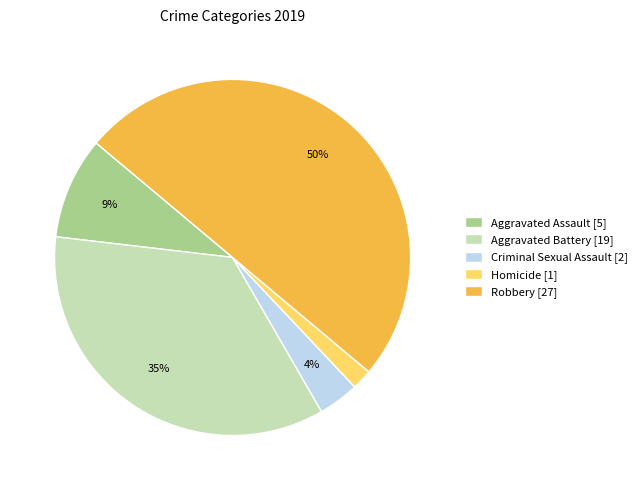

Which slice is the largest?

Robbery